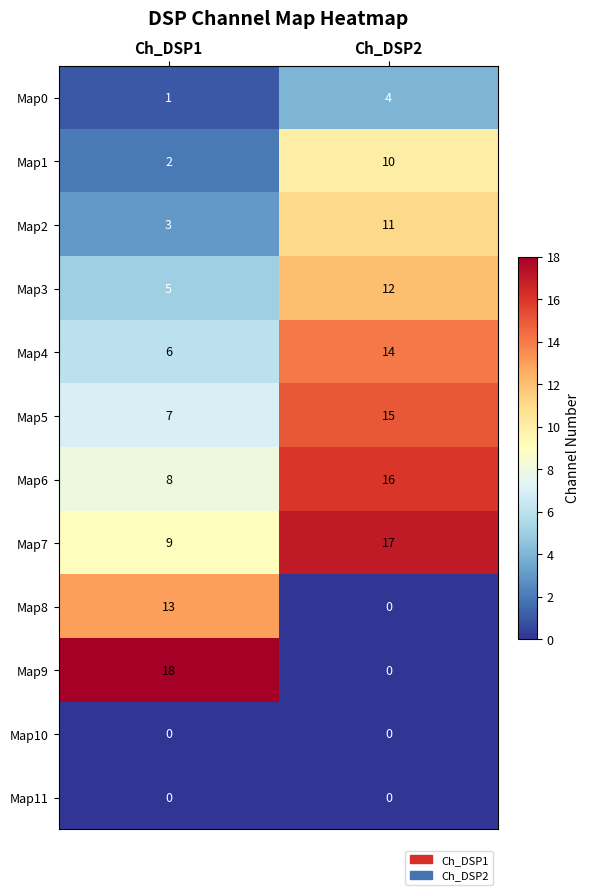

Reading left to right, list all the values displayed in this chart.

Map0: Ch_DSP1=1	Ch_DSP2=4
Map1: Ch_DSP1=2	Ch_DSP2=10
Map2: Ch_DSP1=3	Ch_DSP2=11
Map3: Ch_DSP1=5	Ch_DSP2=12
Map4: Ch_DSP1=6	Ch_DSP2=14
Map5: Ch_DSP1=7	Ch_DSP2=15
Map6: Ch_DSP1=8	Ch_DSP2=16
Map7: Ch_DSP1=9	Ch_DSP2=17
Map8: Ch_DSP1=13	Ch_DSP2=0
Map9: Ch_DSP1=18	Ch_DSP2=0
Map10: Ch_DSP1=0	Ch_DSP2=0
Map11: Ch_DSP1=0	Ch_DSP2=0